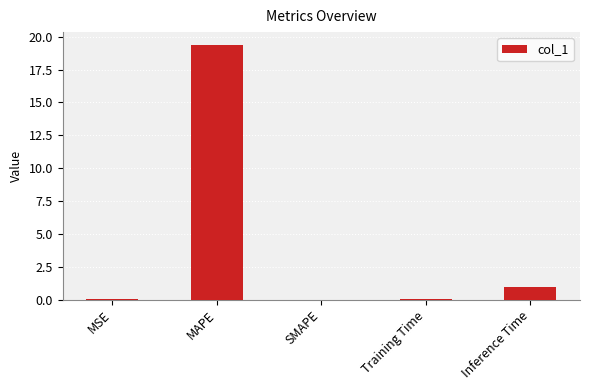

At which label is the value closest to 9?

Inference Time